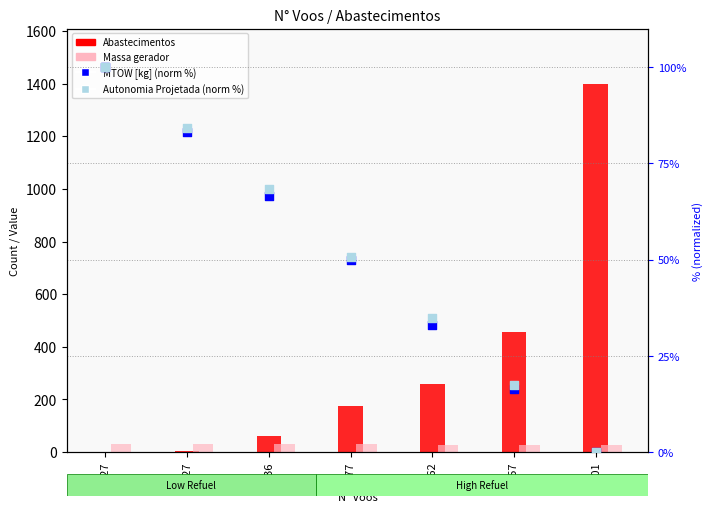

Which series reaches the maximum Y coordinate?

Abastecimentos